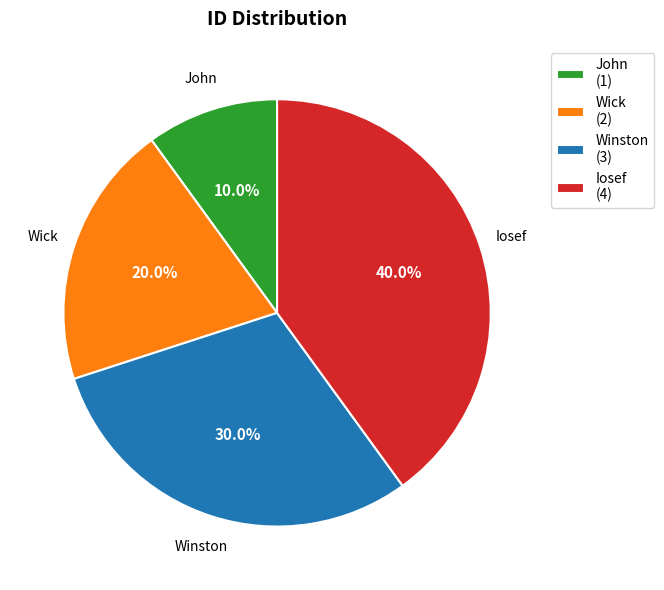

Which has a higher value, Wick (2) or Iosef (4)?

Iosef (4)